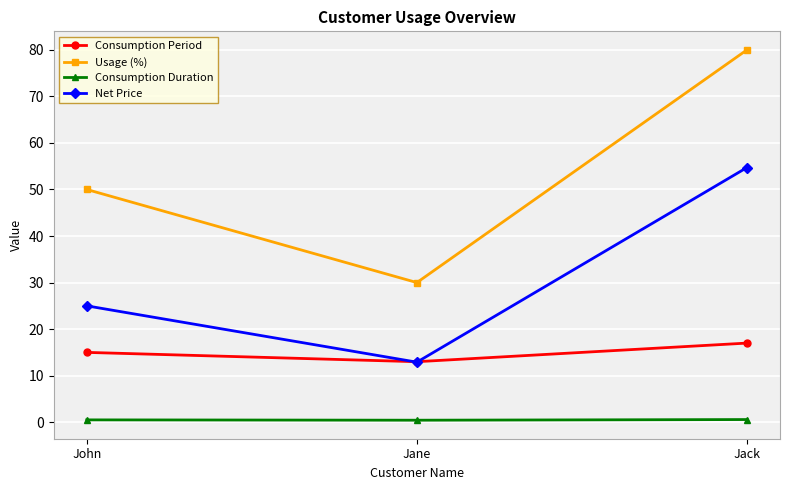

What is the average value of the Net Price series?

30.9